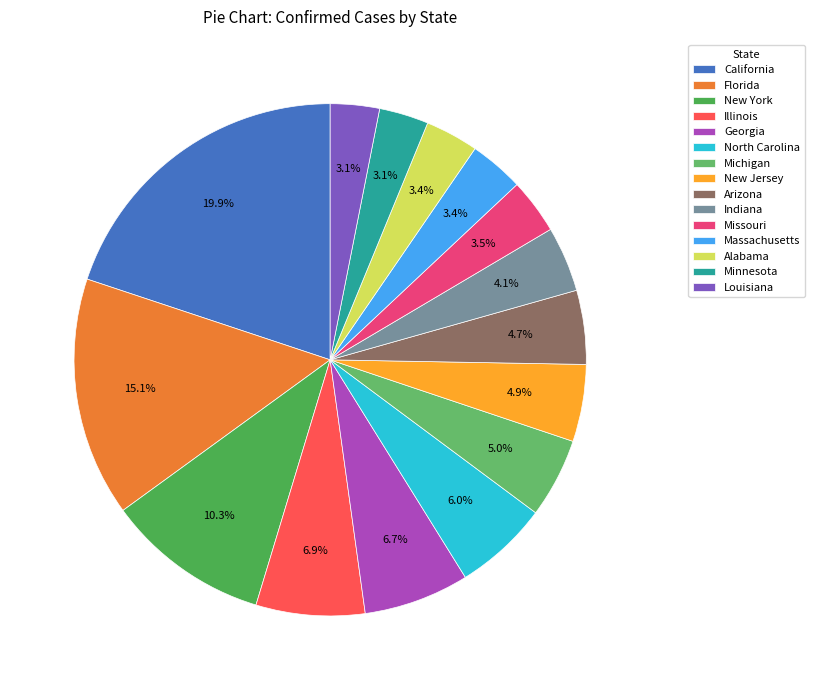

How many slices are in this pie chart?

15